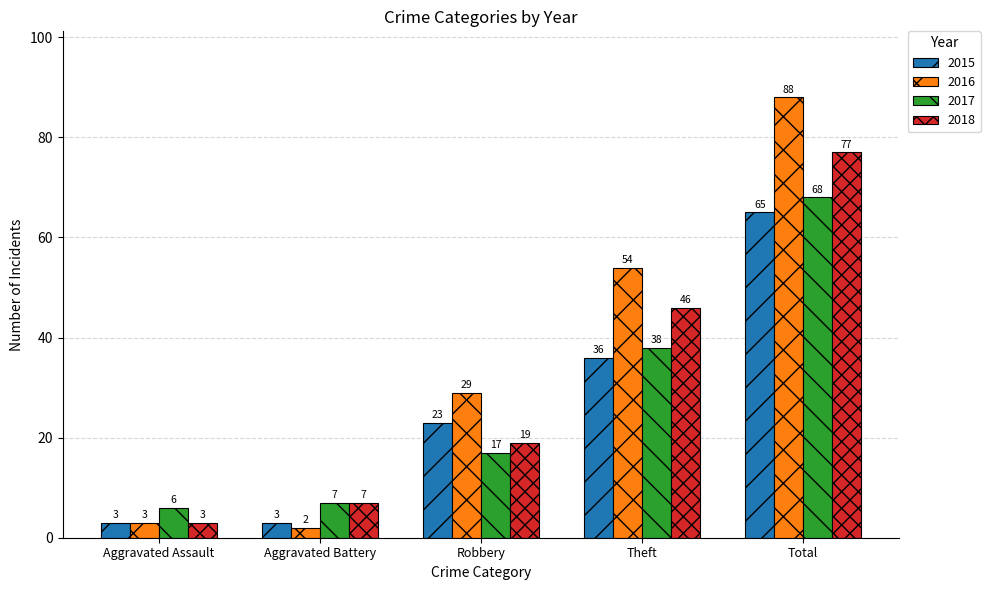

How many groups of bars are there?

5